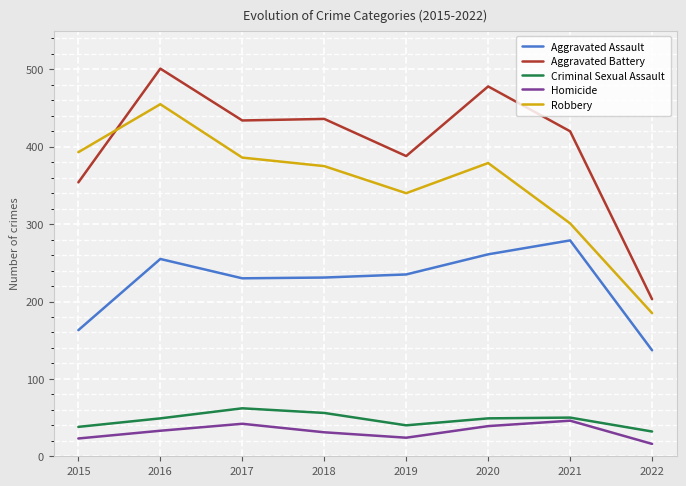

Between 2016 and 2019, which series saw the biggest shift?

Robbery